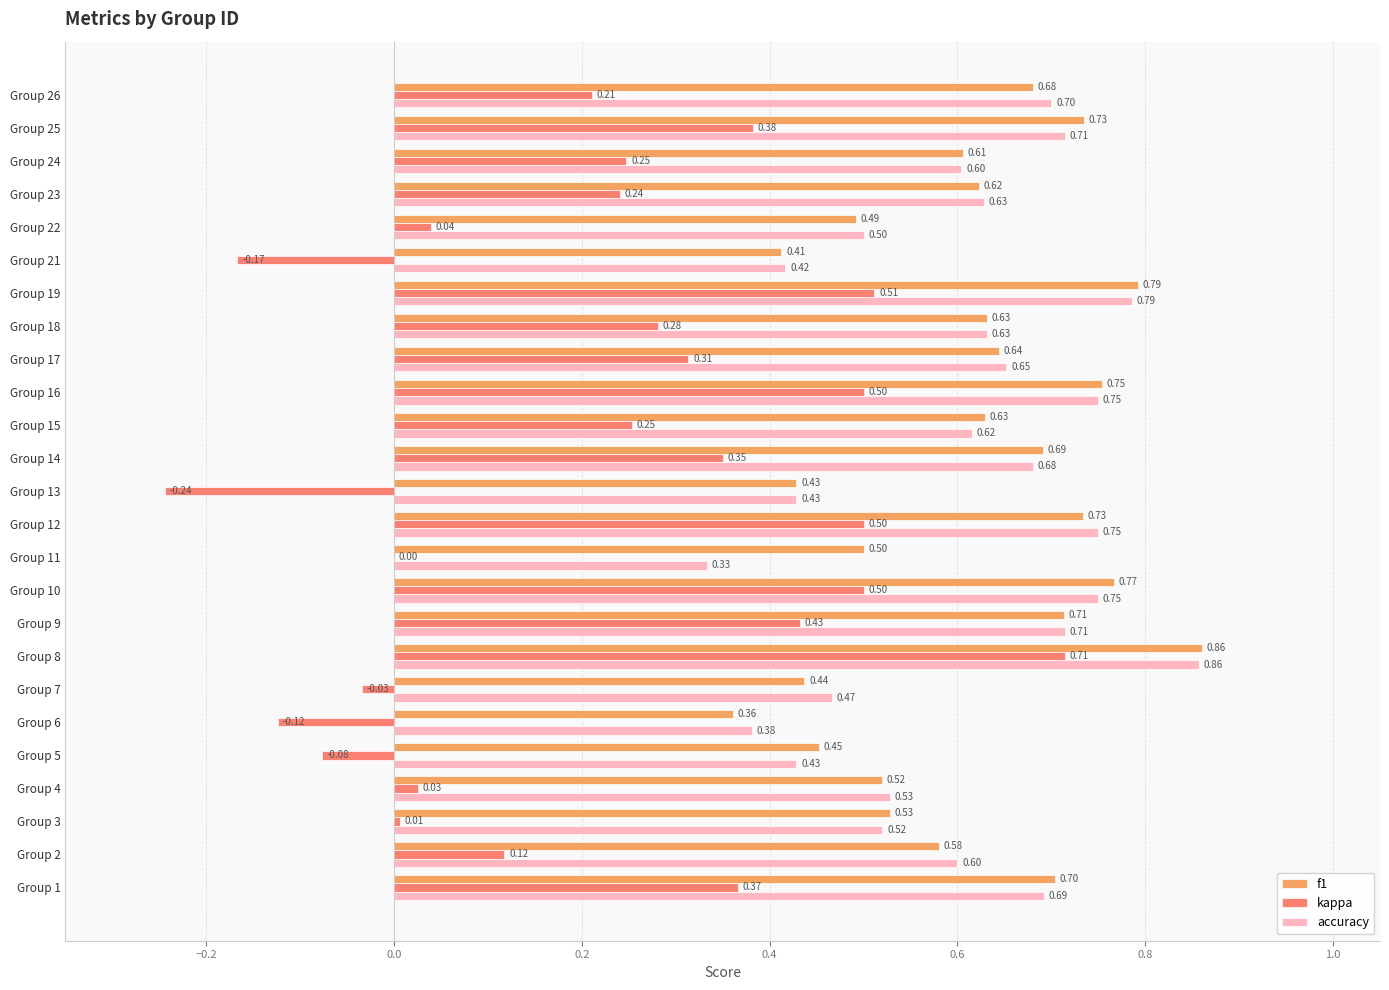

What is the sum of all kappa values?

5.3